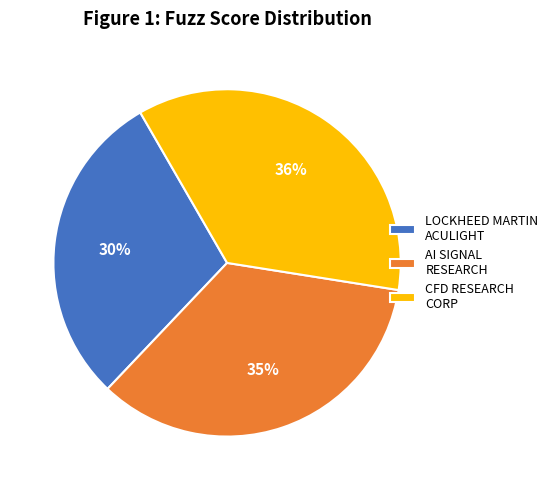

Is it true that AI SIGNAL RESEARCH is 35% of the pie?

True